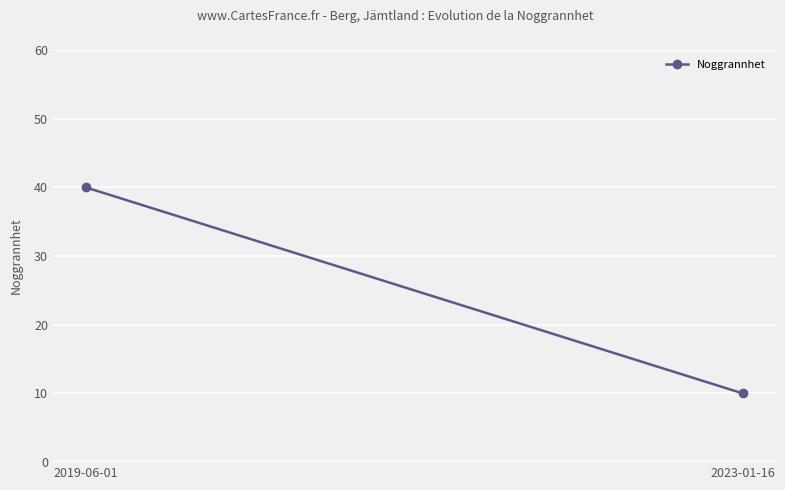

What position from the right is 2023-01-16?

1